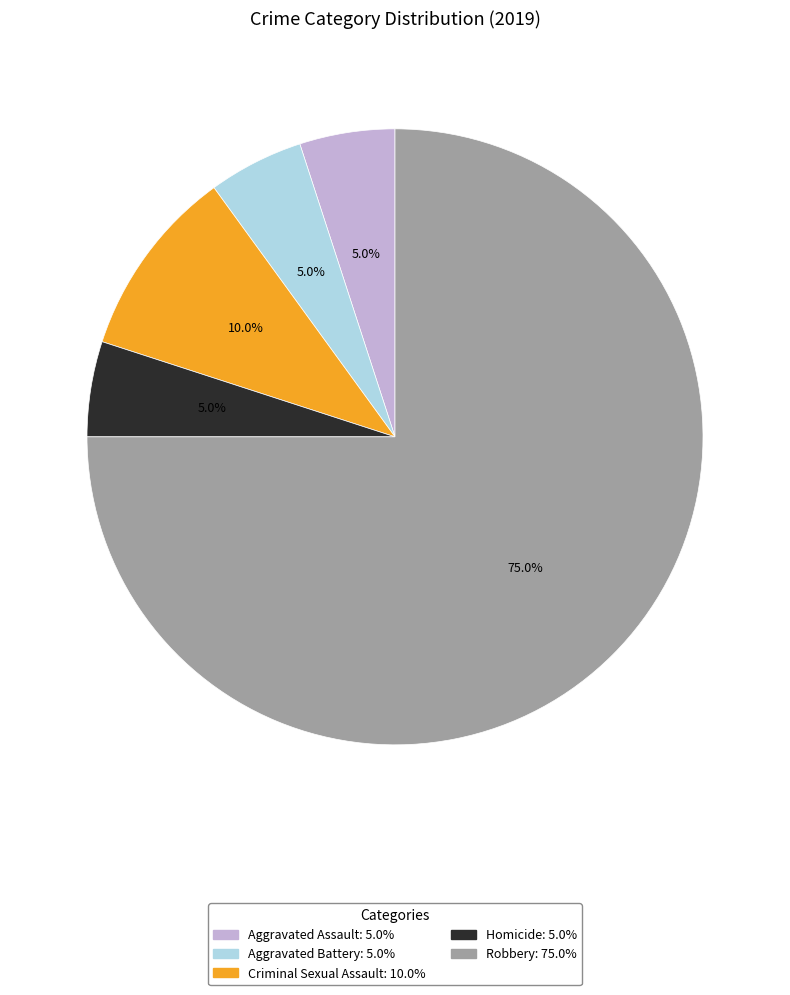

Do Criminal Sexual Assault and Robbery together represent more than half of the pie?

Yes